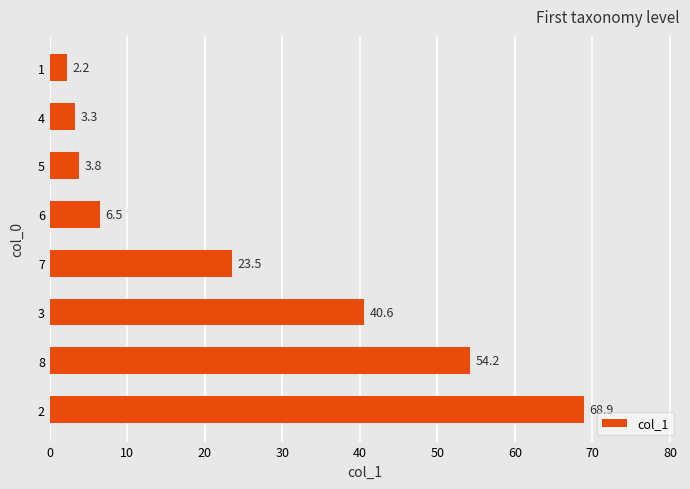

The value at 5 is 3.8. True or false?

True